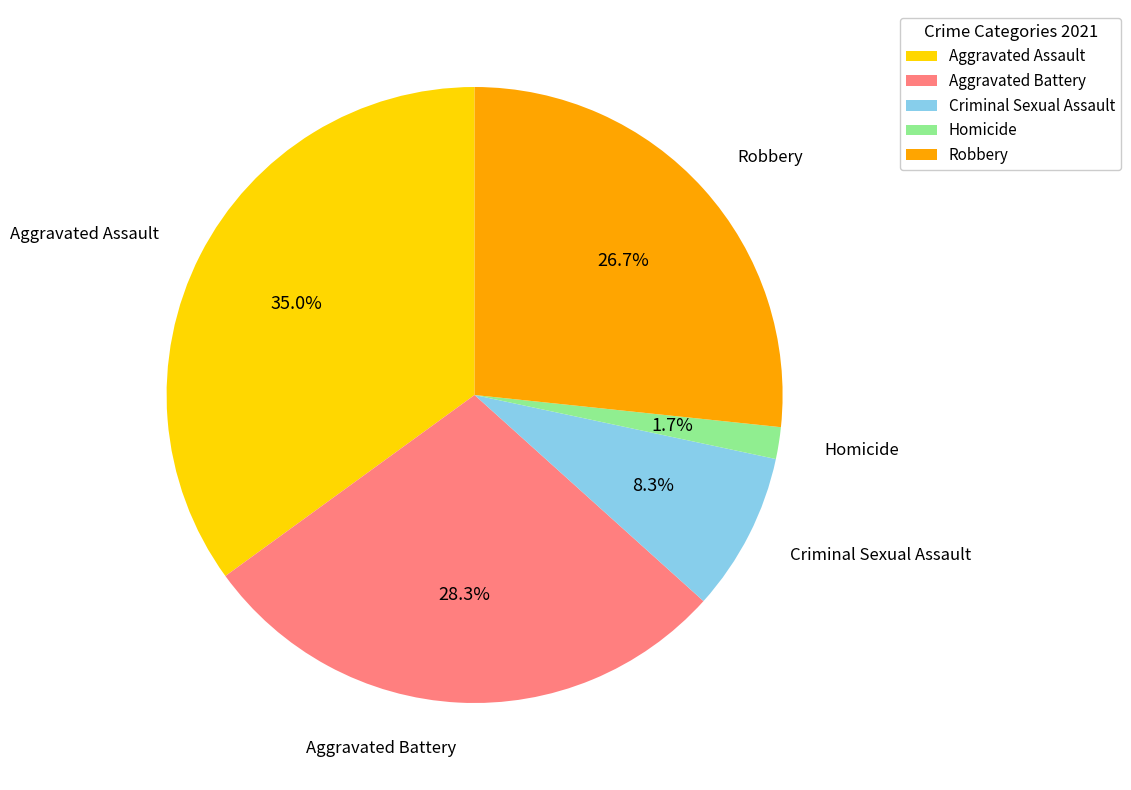

Between Robbery and Aggravated Battery, which is larger?

Aggravated Battery